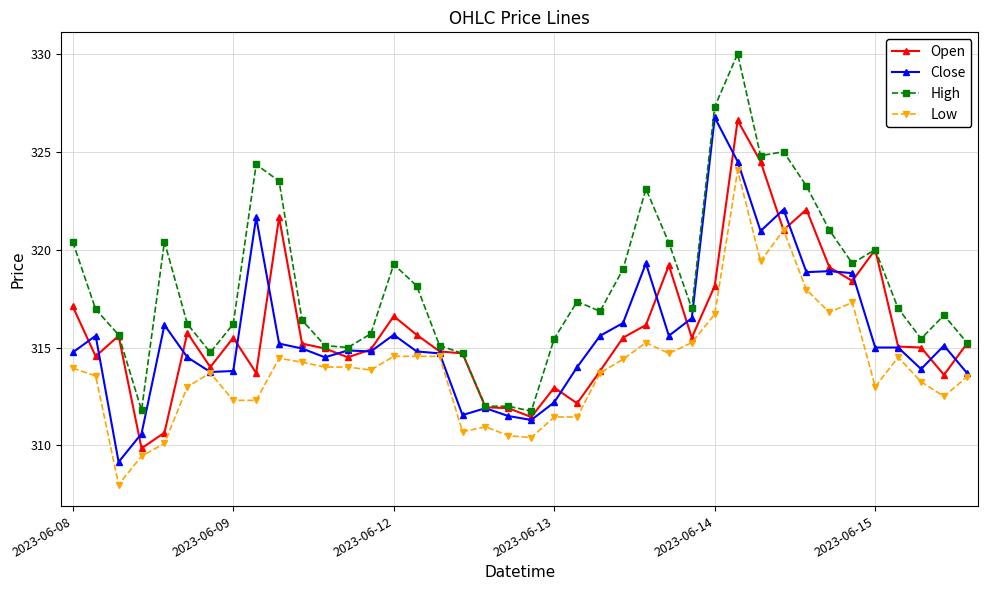

What is the smallest value displayed?

308.0